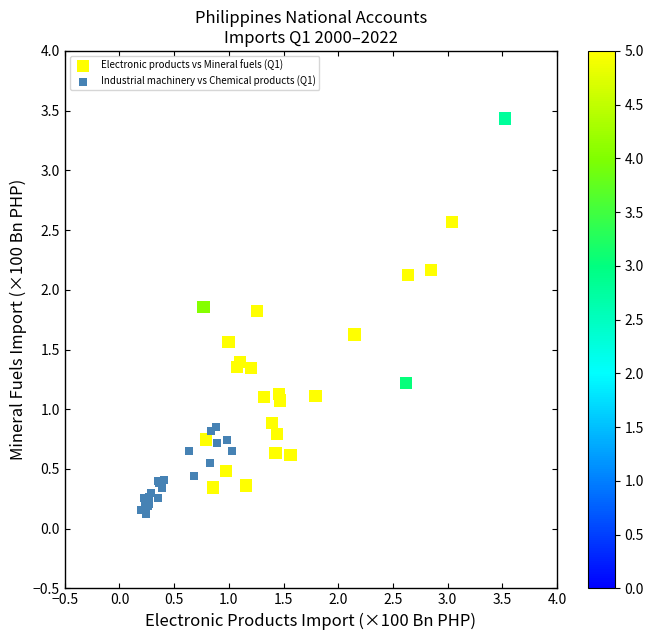

Which series has the widest spread of Y values?

Electronic products vs Mineral fuels (Q1)